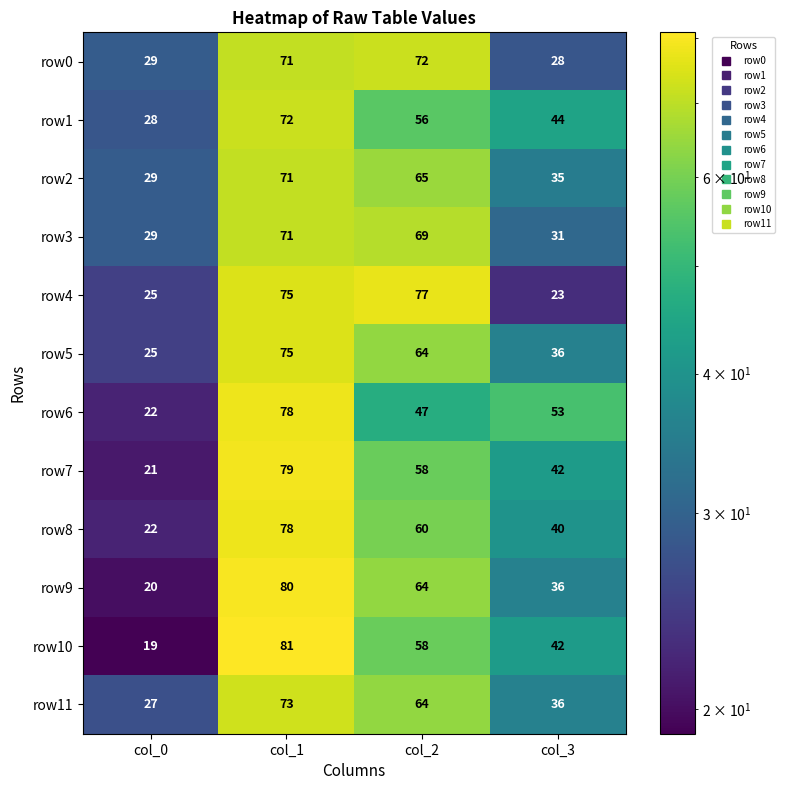

What is the difference between the row0 values at col_1 and col_0?

42